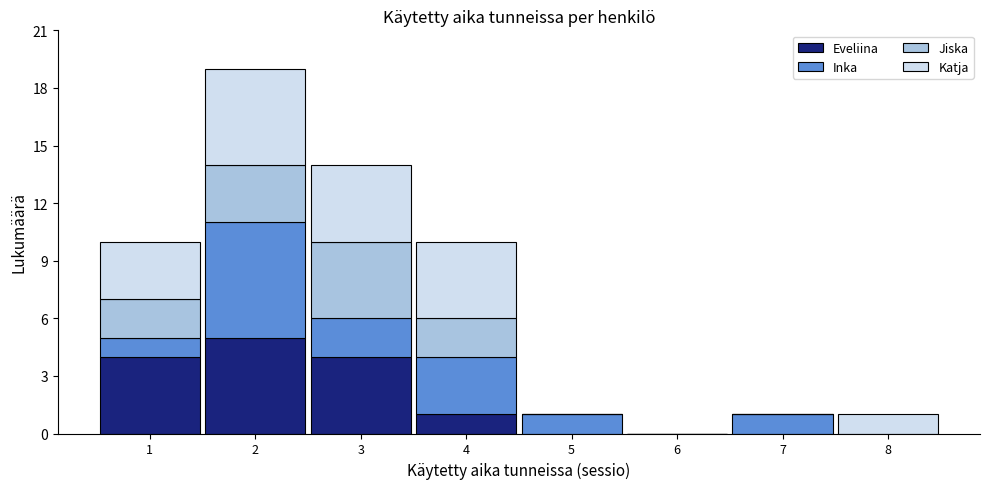

Reading left to right, transcribe this chart: for each stacked bar, give the range it covers on the x-axis and its total height. The values are not printed on the chart, so give them approximately, as read against the axis.

0.5 to 1.5: 10
1.5 to 2.5: 19
2.5 to 3.5: 14
3.5 to 4.5: 10
4.5 to 5.5: 1
5.5 to 6.5: 0
6.5 to 7.5: 1
7.5 to 8.5: 1